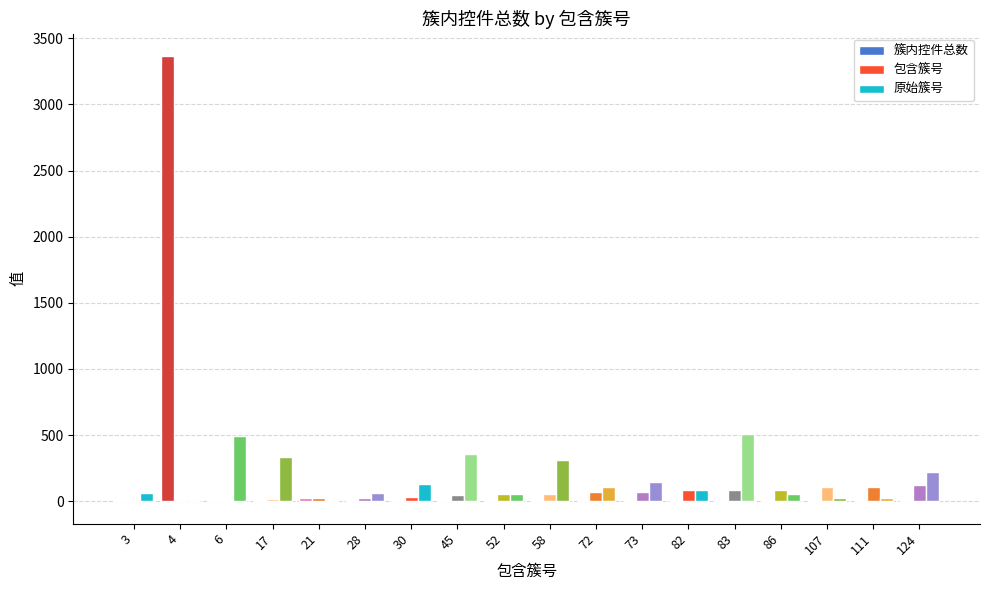

What is the sum of all 簇内控件总数 values?

3508